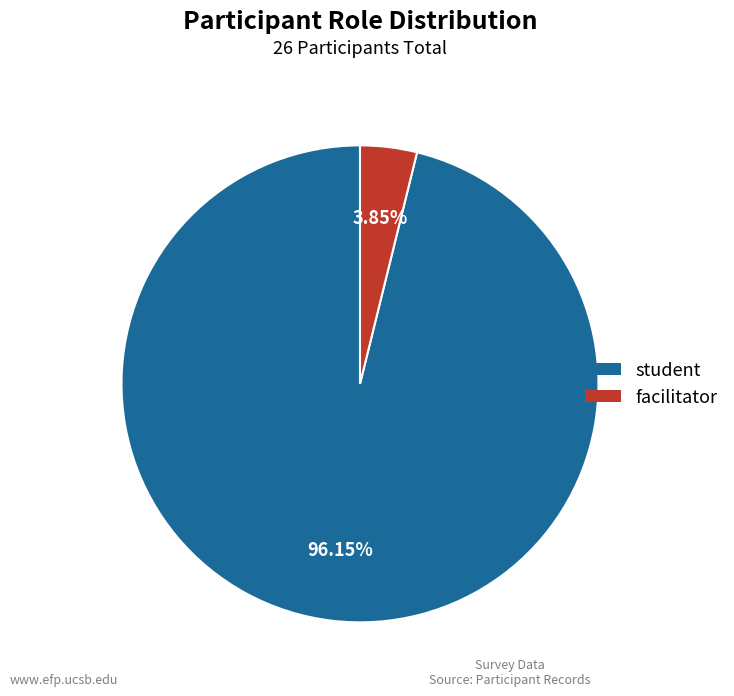

Rank the categories by value from highest to lowest.

student, facilitator